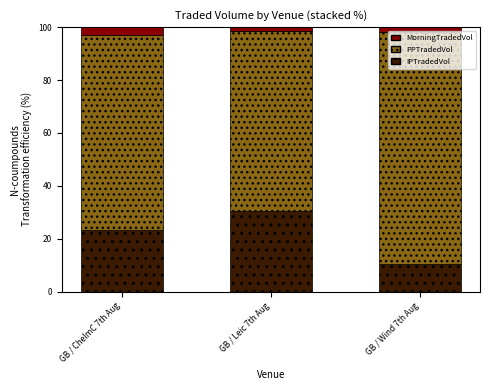

How many series are shown in this chart?

3